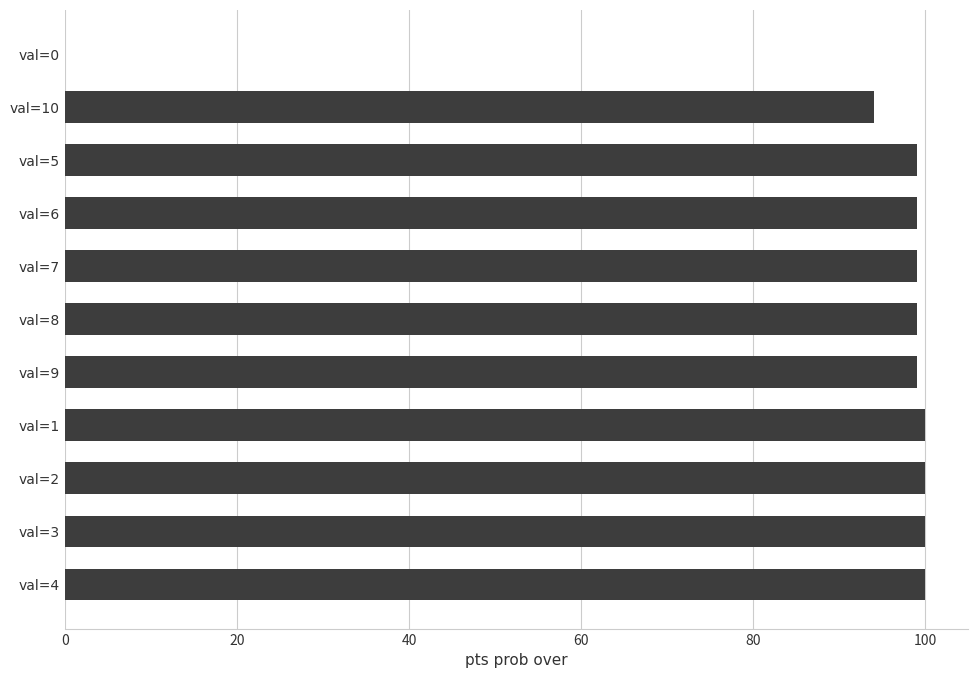

What is the approximate value at val=10, to the nearest 50?

100